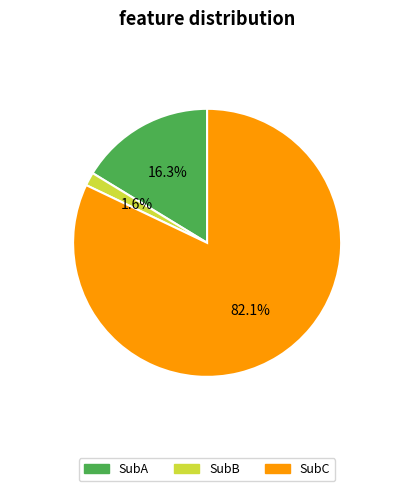

The SubC slice represents 76% of the pie. True or false?

False